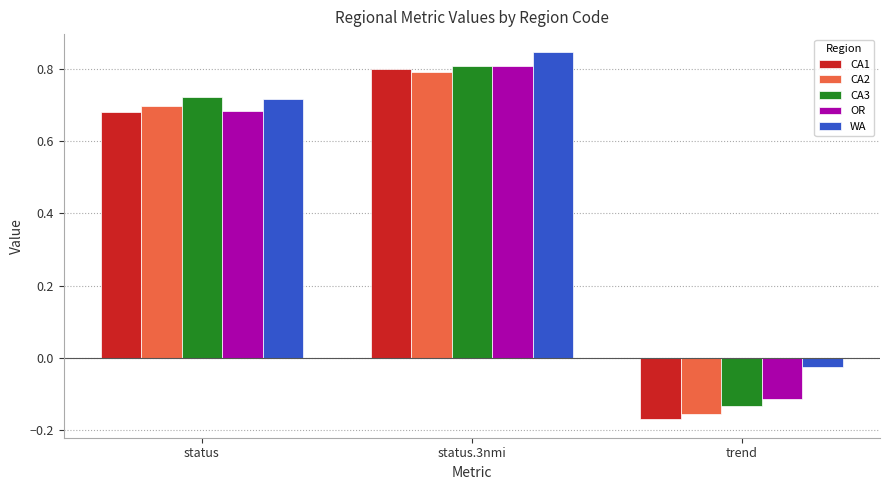

At which category is the sum across all series the highest?

status.3nmi